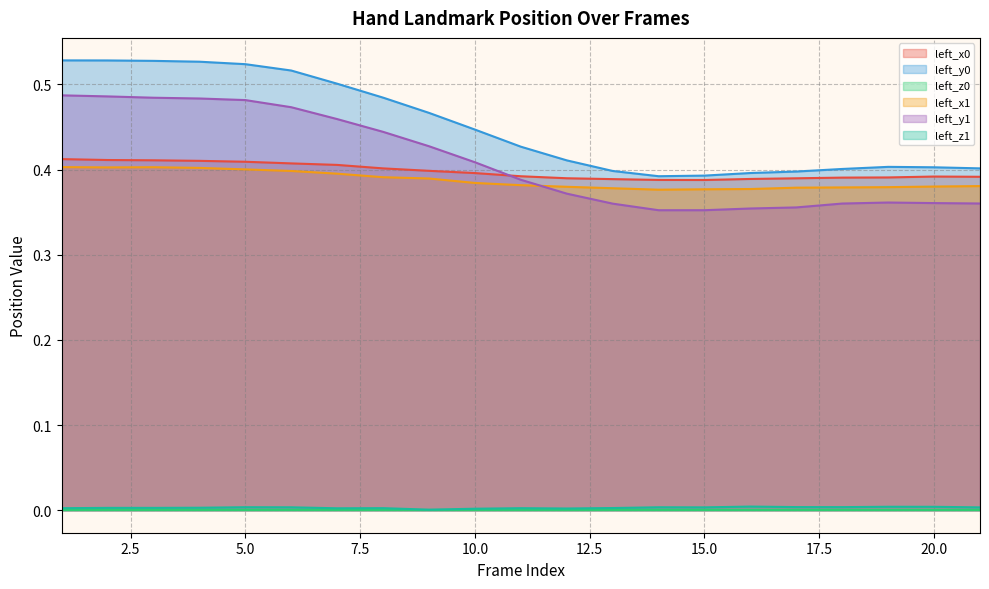

Between 15 and 11, which is larger?

11